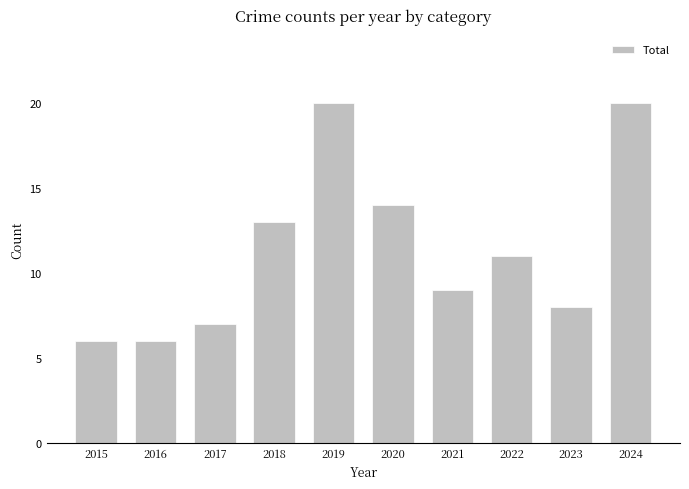

Reading left to right, what are all the values shown in this chart?

2015=6	2016=6	2017=7	2018=13	2019=20	2020=14	2021=9	2022=11	2023=8	2024=20